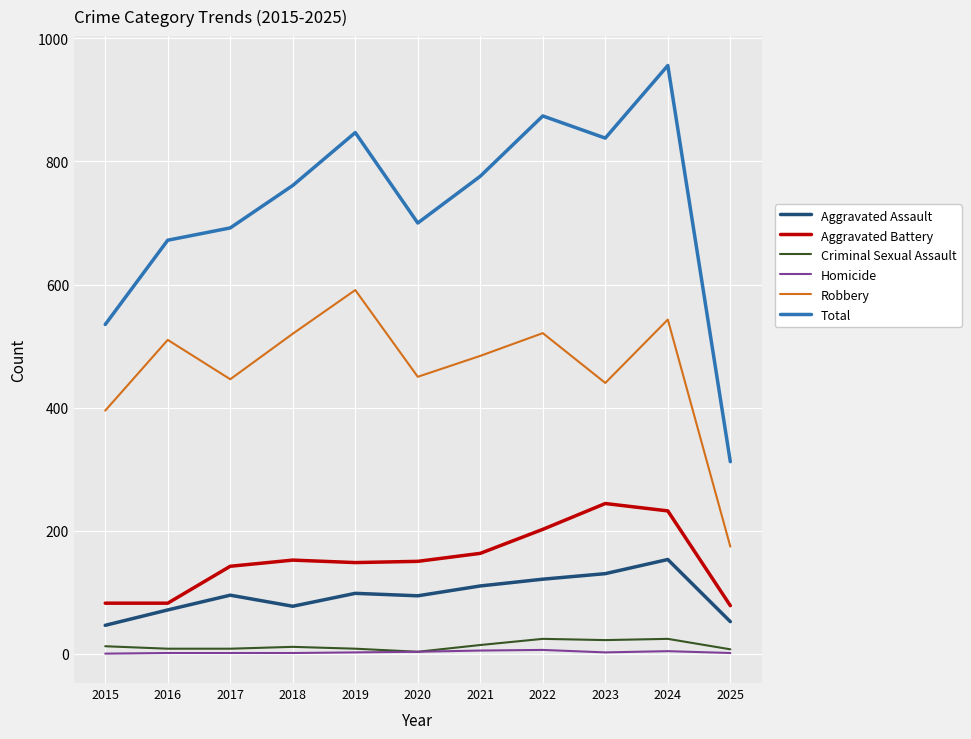

The value of Aggravated Assault at 2017 is 95. True or false?

True